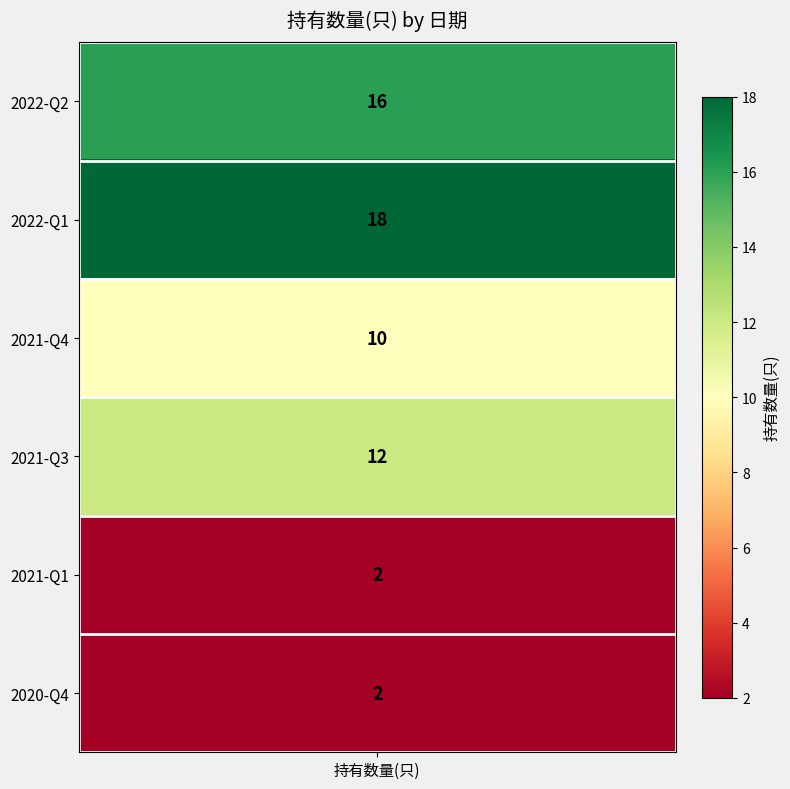

Which has a higher value, 2022-Q1 or 2021-Q1?

2022-Q1